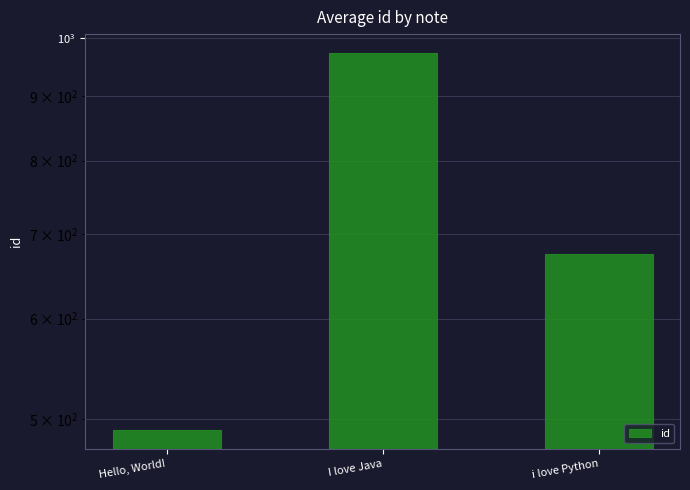

What is the maximum value shown in the chart?

973